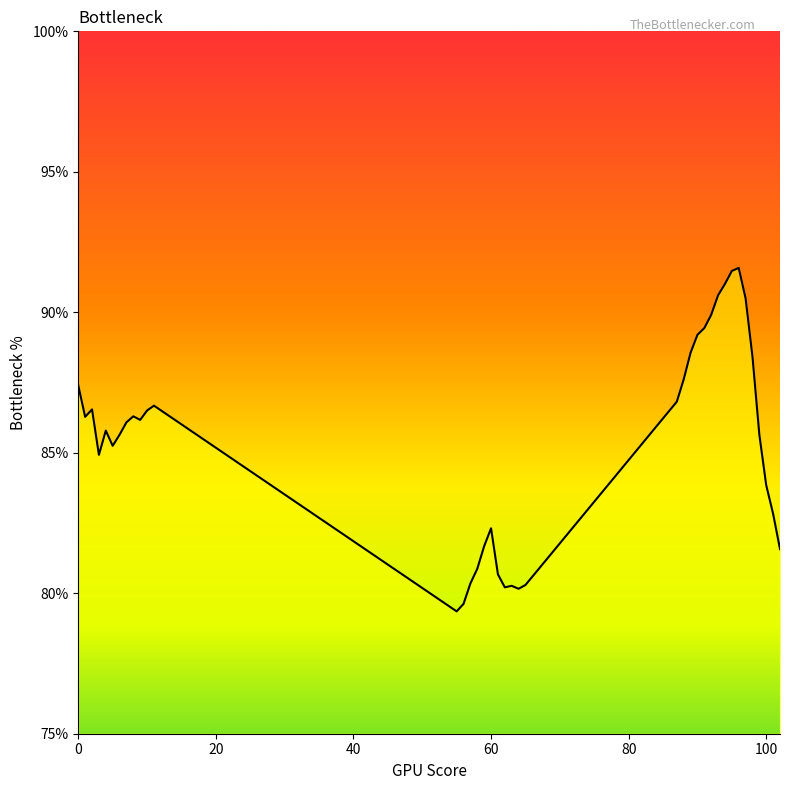

What is the minimum value shown in the chart?

79.4